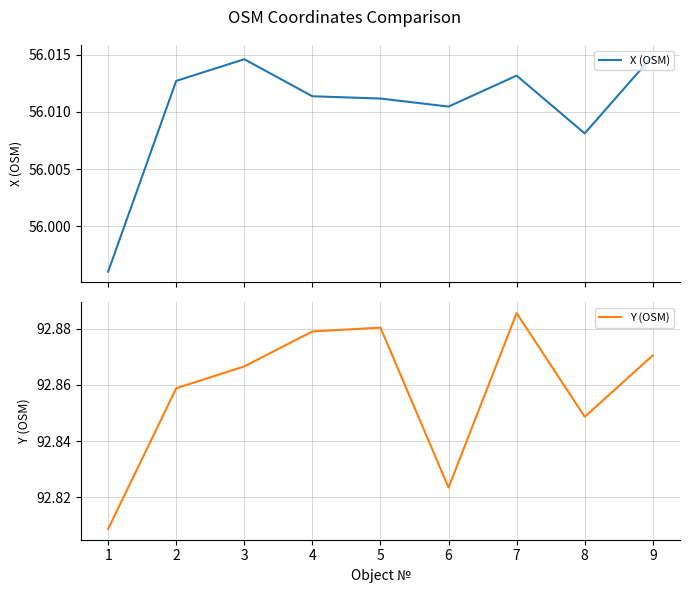

True or false: Y (OSM) has more than 2 points higher than both neighbors.

False